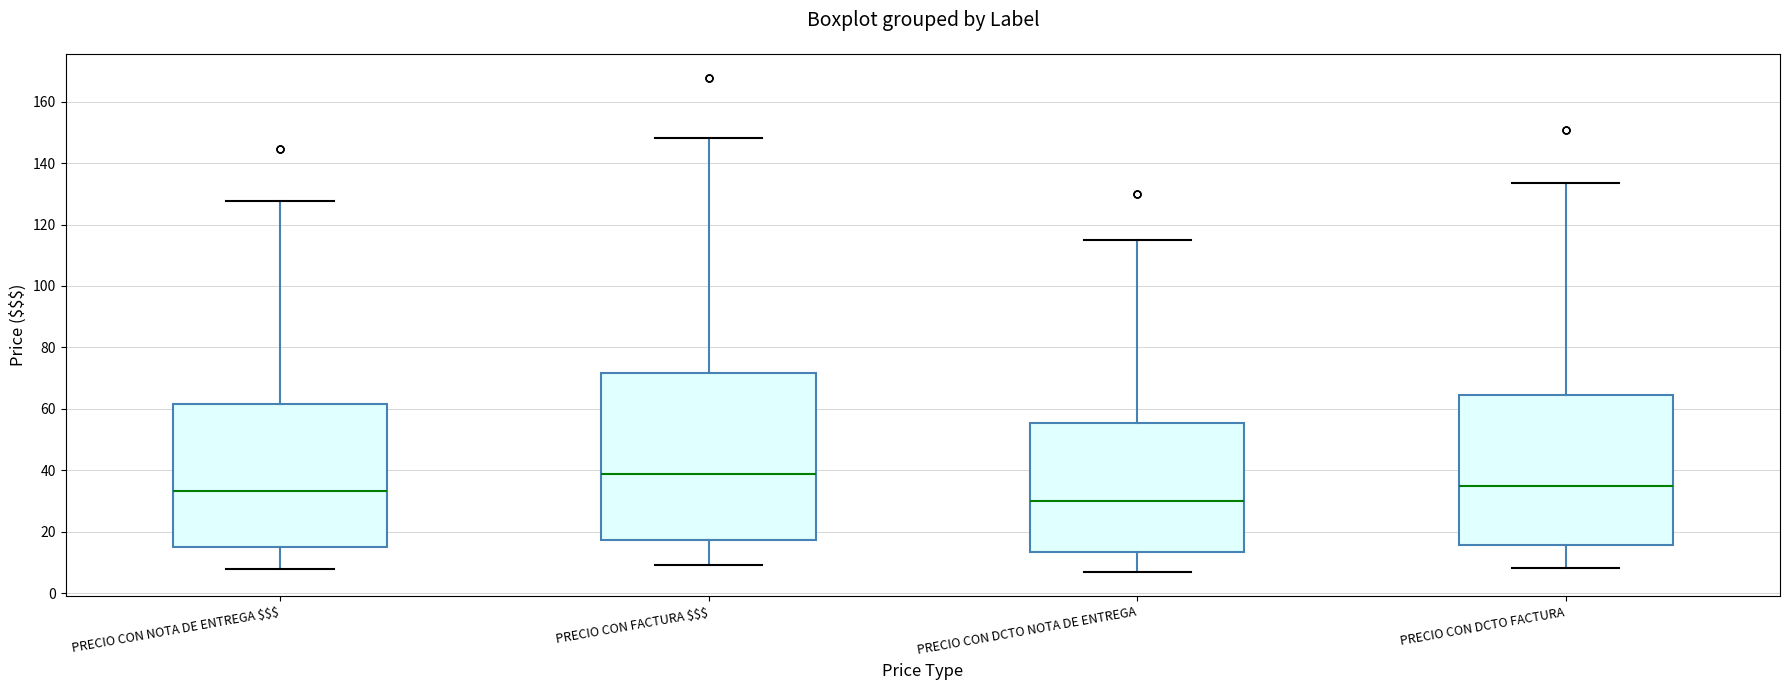

Reading left to right, transcribe this box plot: for each box, give where its median line is, the range the box spans, and where its two whiskers end, as read against the y-axis. The values are not printed on the chart, so give them approximately, as read against the axis.

PRECIO CON NOTA DE ENTREGA $$$: median 34, box 16 to 62, whiskers 8 to 128
PRECIO CON FACTURA $$$: median 38, box 18 to 72, whiskers 10 to 148
PRECIO CON DCTO NOTA DE ENTREGA: median 30, box 14 to 56, whiskers 8 to 116
PRECIO CON DCTO FACTURA: median 34, box 16 to 64, whiskers 8 to 134